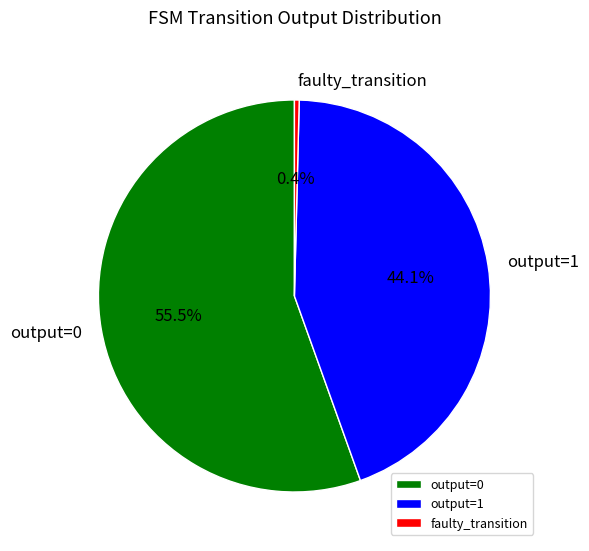

What percentage do faulty_transition and output=1 together represent?

44.5%